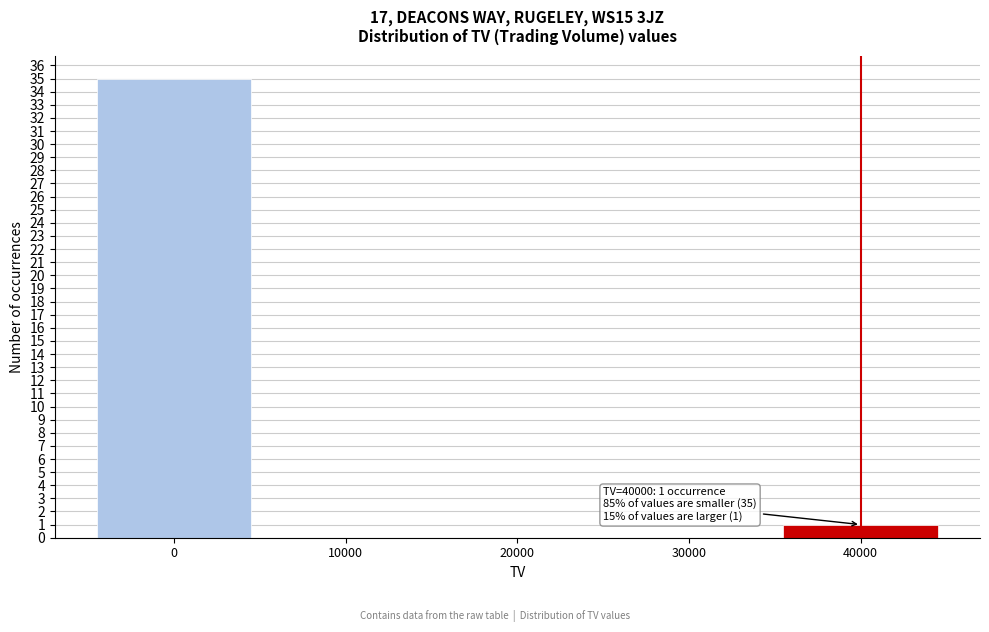

Which range on the x-axis has the tallest bar?

-5000 to 5000